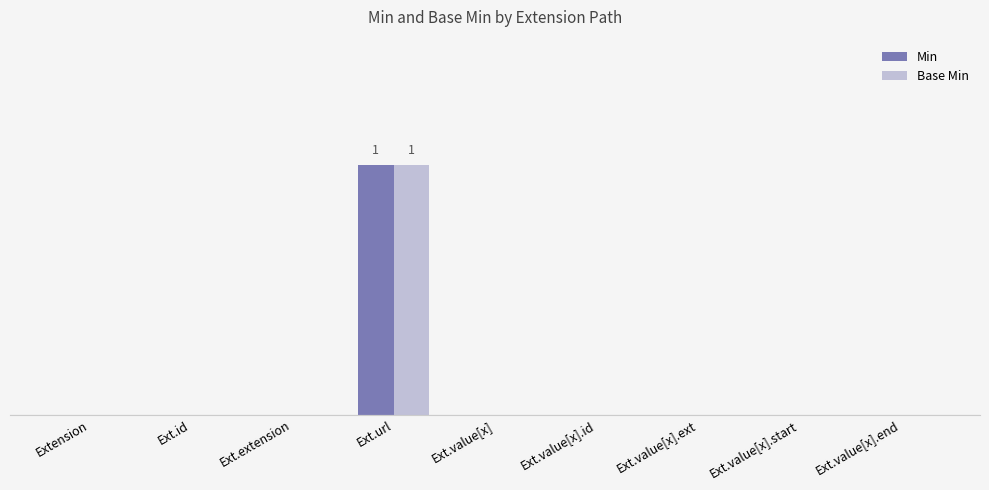

What are all the series names shown in the legend?

Min, Base Min